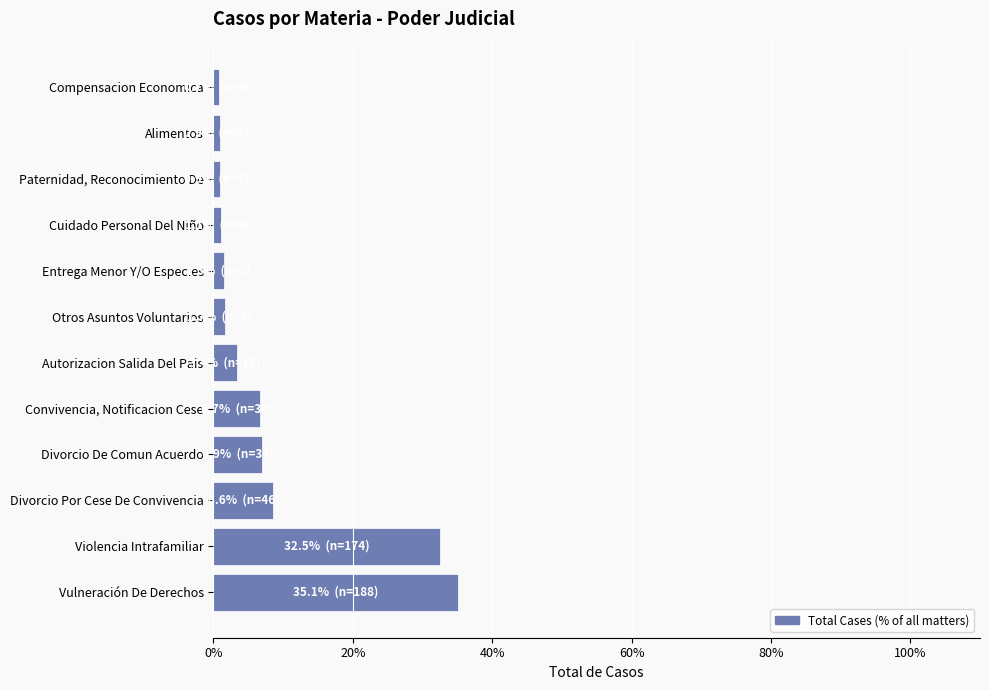

Approximately how many times larger is the value at Convivencia, Notificacion Cese compared to Autorizacion Salida Del Pais?

2.0